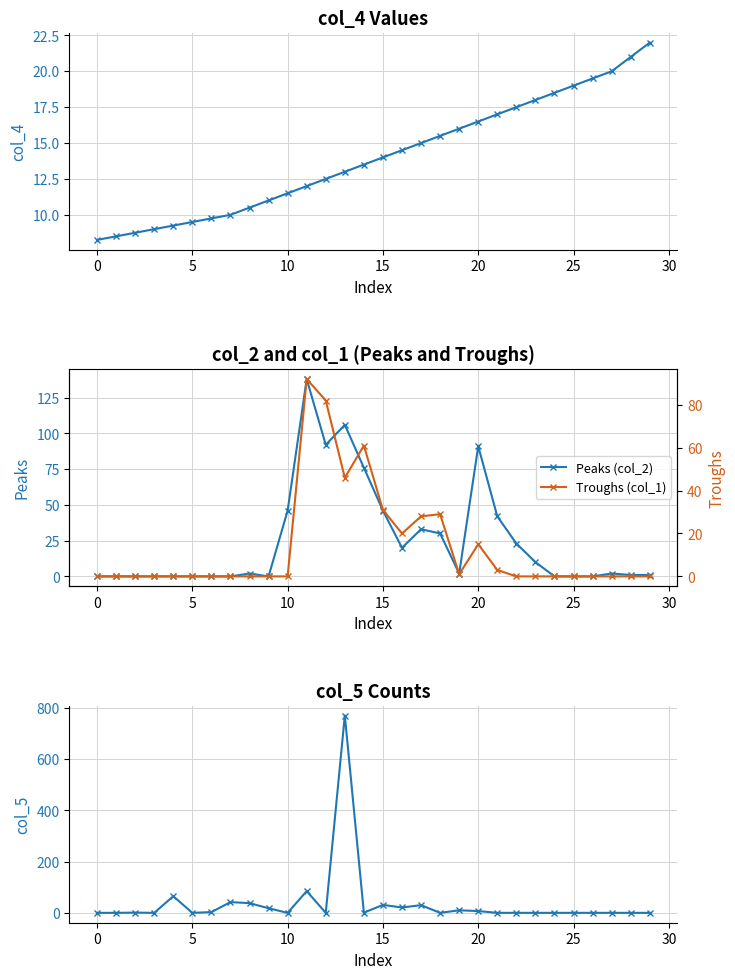

How many data points in Troughs (col_1) are above 0?

11